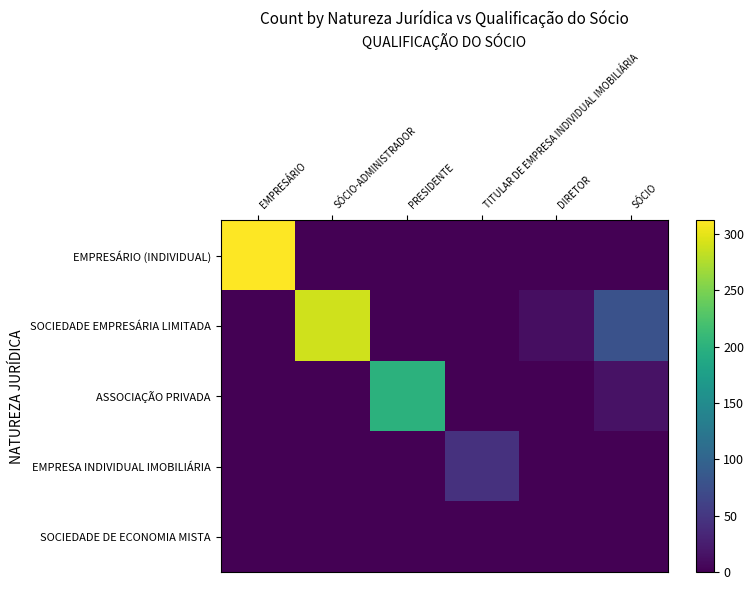

Which series has the largest total across all categories?

SOCIEDADE EMPRESÁRIA LIMITADA